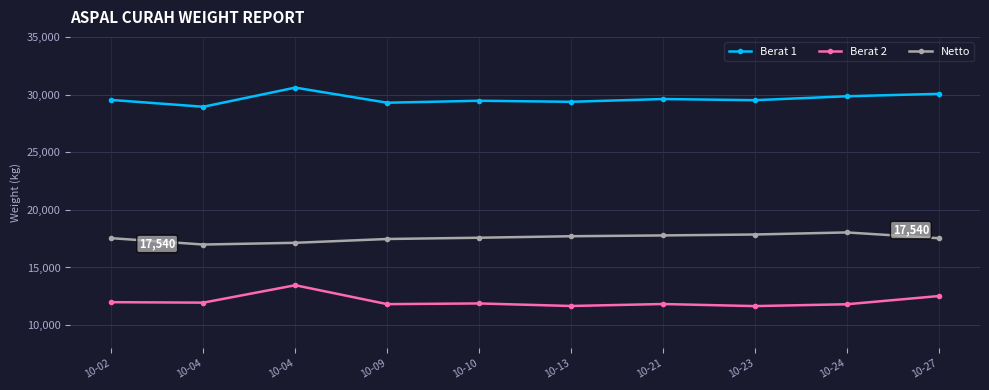

What is the difference between the maximum and second lowest values in the Berat 1 series?

1310